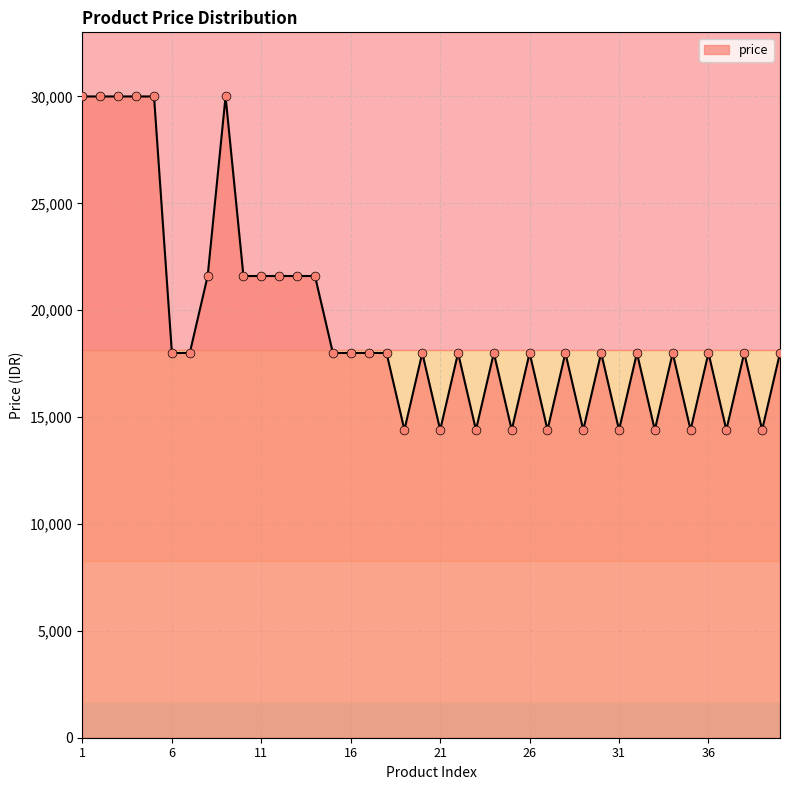

What is the greatest value displayed?

30000